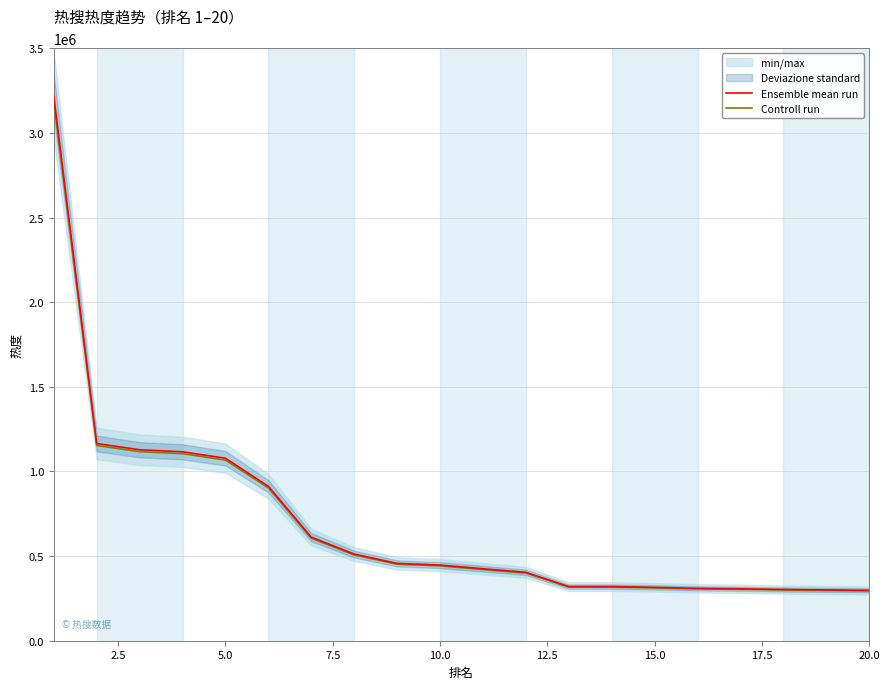

What is the lowest value of the Controll run series?

294728.9